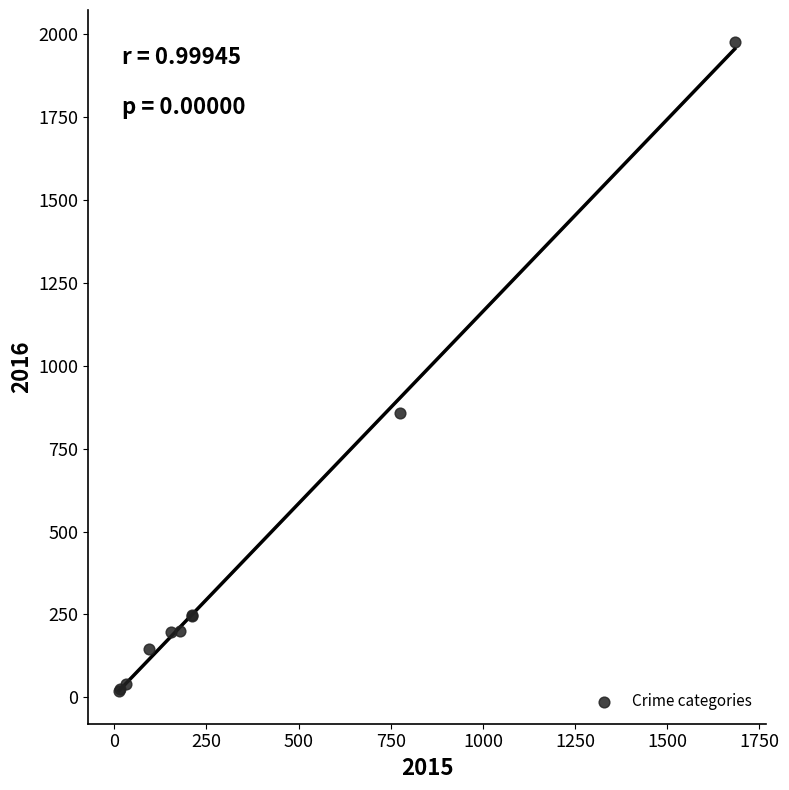

What Y value in the scatter plot is closest to 997?

858